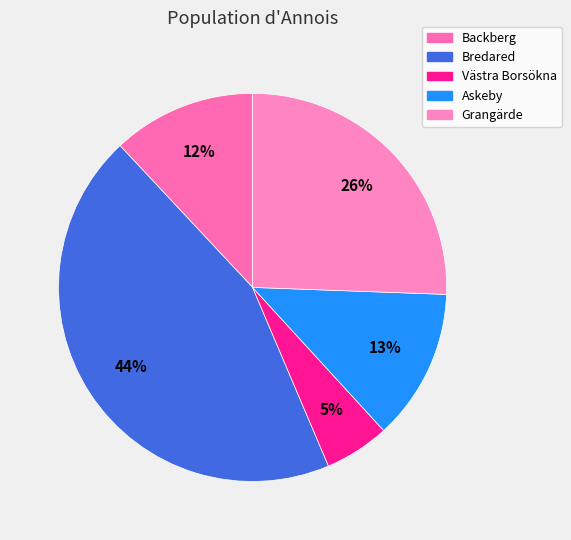

To the nearest percent, what is the difference between the largest and smallest slice percentages?

39%